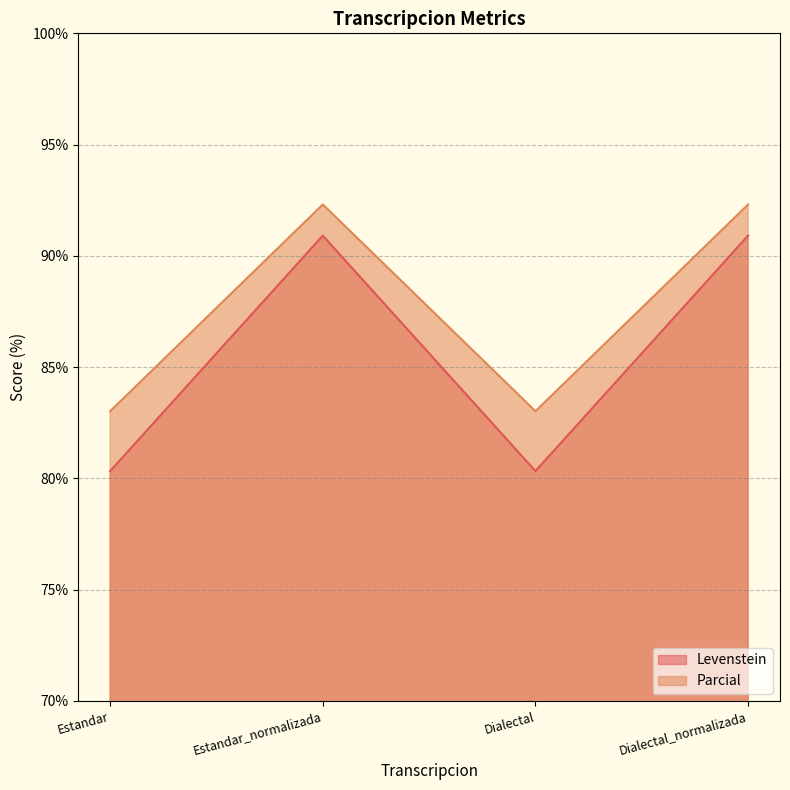

How many series are shown in this chart?

2